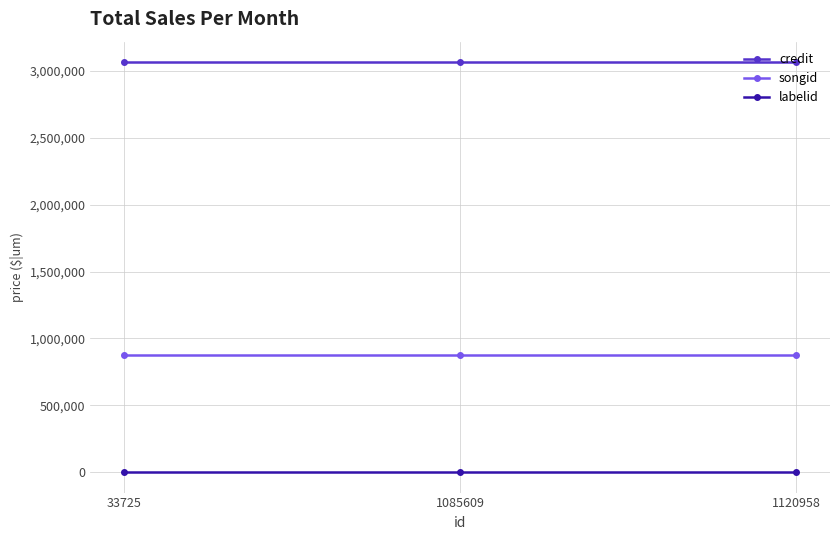

What is the sum of the credit values at 1085609 and 33725?

6133094